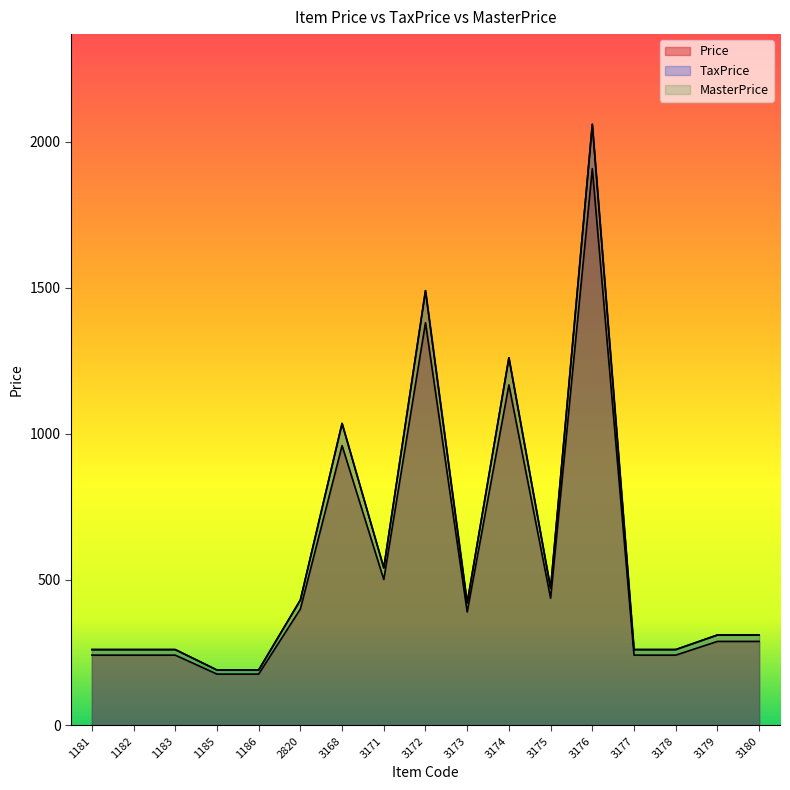

Which series has the largest total across all categories?

TaxPrice